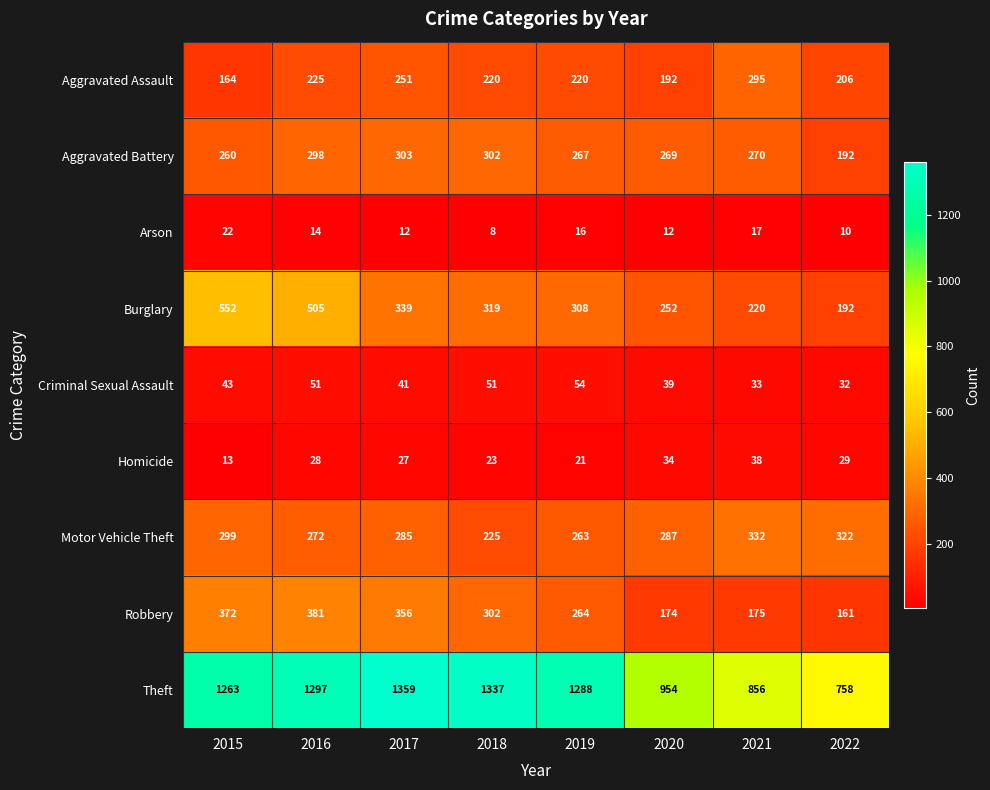

Count the number of data series in this chart.

9